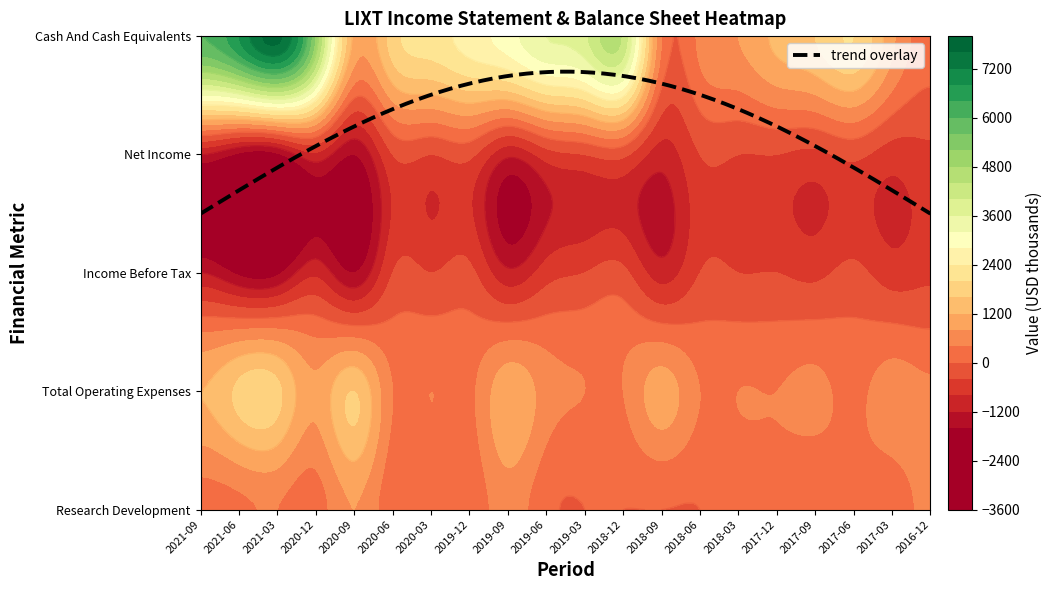

Which series changed the most between 2021-09 and 2017-06?

Cash And Cash Equivalents